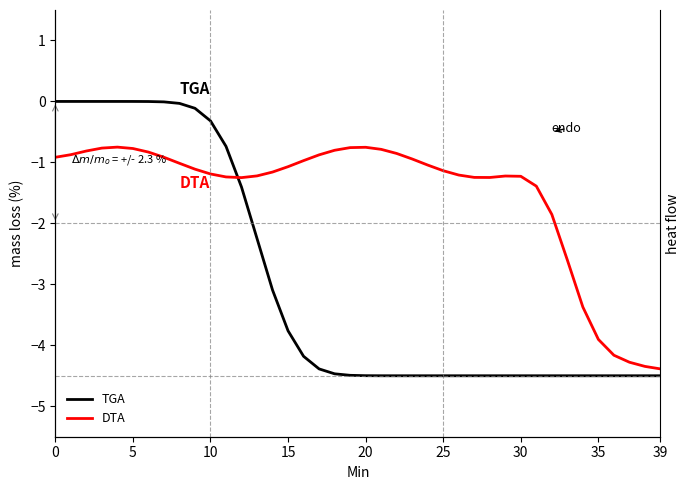

Which has a higher value, 11 or 18?

11